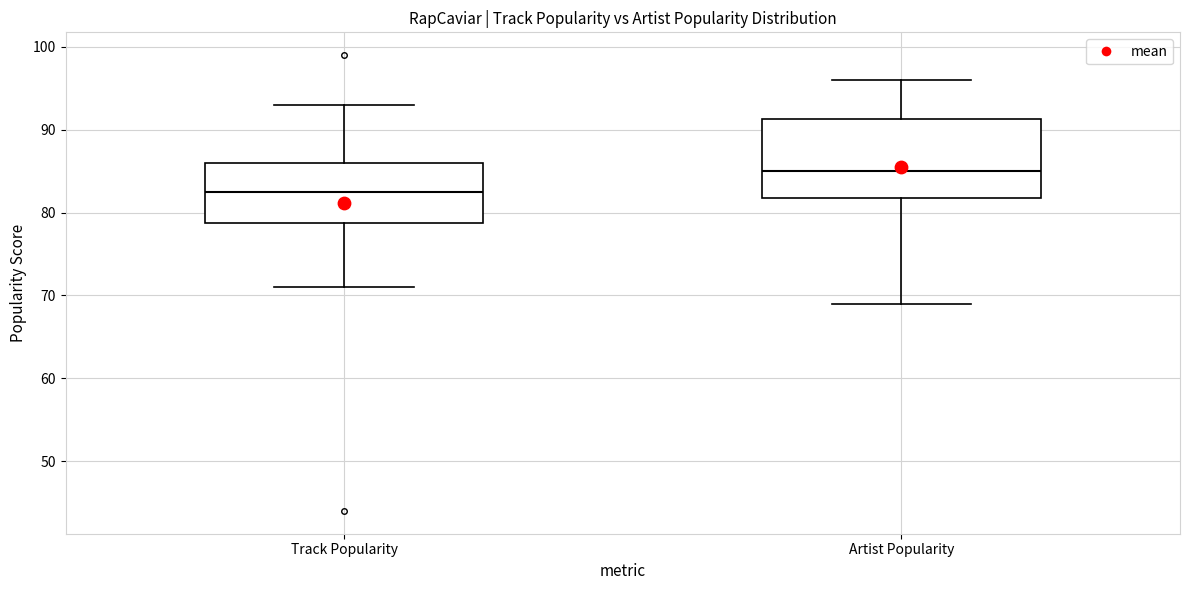

Which box is the tallest, from its lower edge to its upper edge?

Artist Popularity